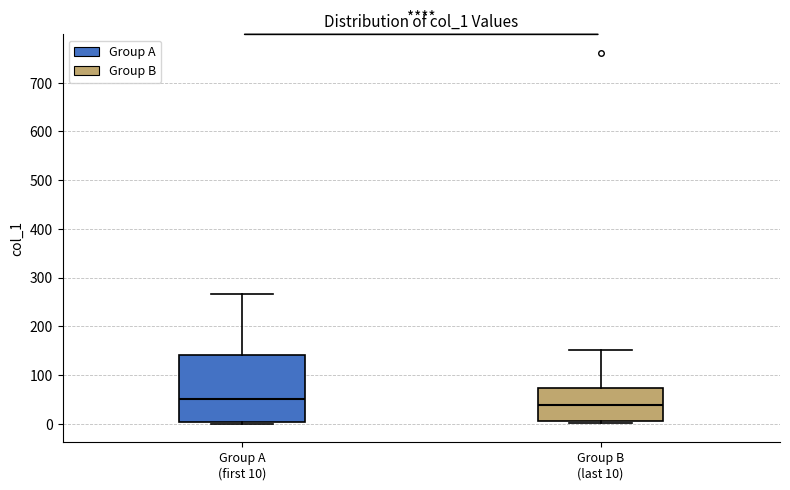

Reading left to right, transcribe this box plot: for each box, give where its median line is, the range the box spans, and where its two whiskers end, as read against the y-axis. The values are not printed on the chart, so give them approximately, as read against the axis.

Group A (first 10): median 50, box 0 to 140, whiskers 0 (just below the box's lower edge) to 270
Group B (last 10): median 40, box 10 to 70, whiskers 0 to 150